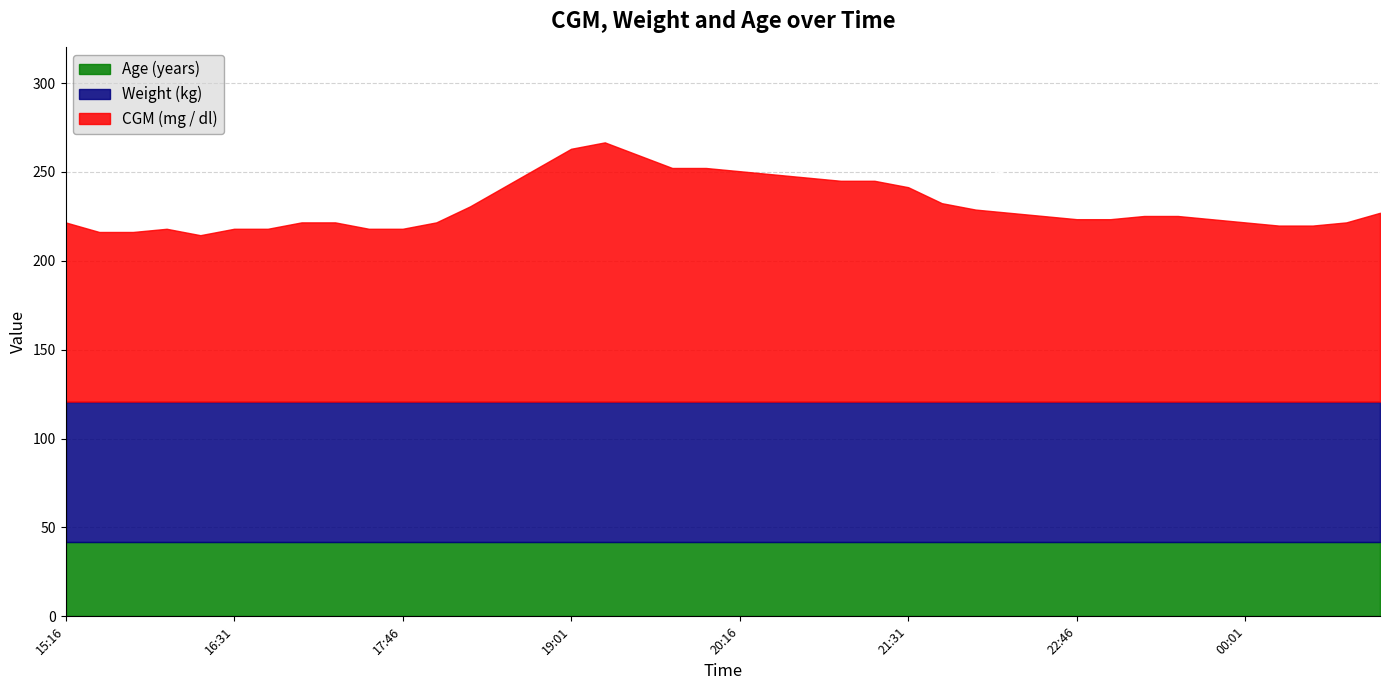

What is the minimum value for CGM (mg / dl)?

93.6